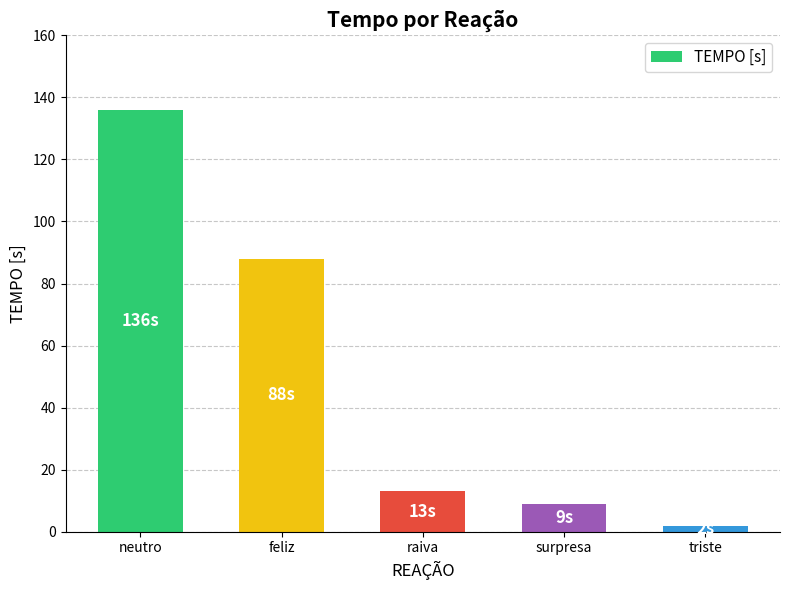

What is the change in value from raiva to triste?

-11